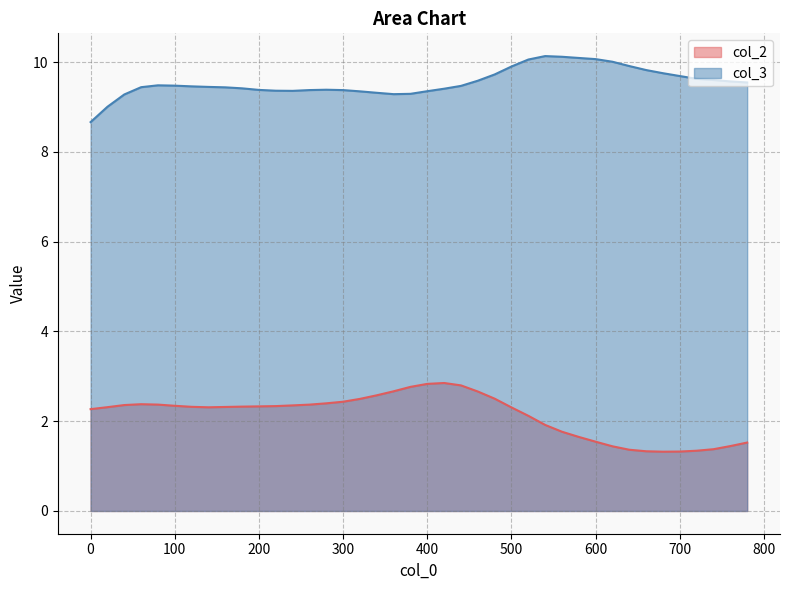

What is the total value across all series at 20?

11.3